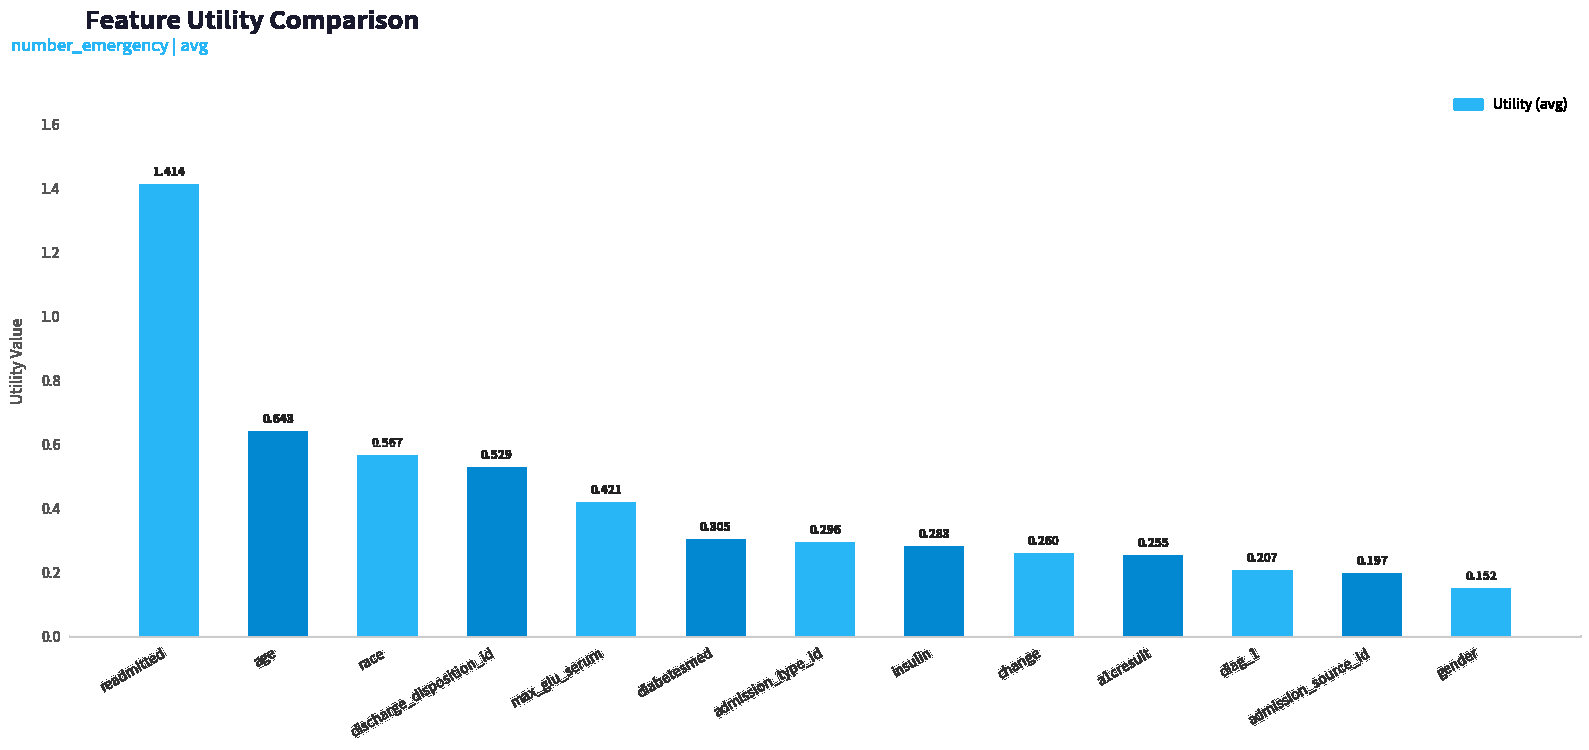

At which label is the value closest to 0?

gender